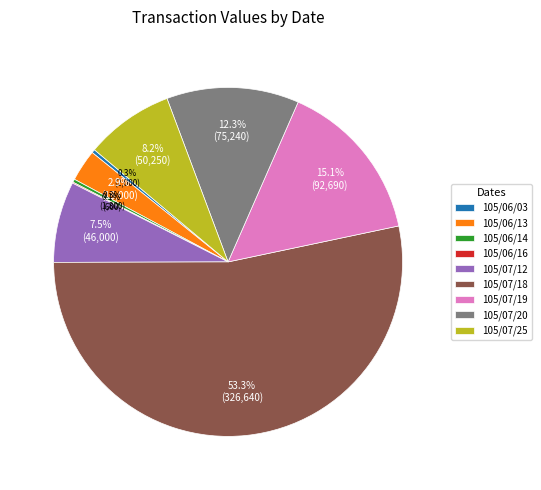

What is the largest slice in the pie chart?

105/07/18